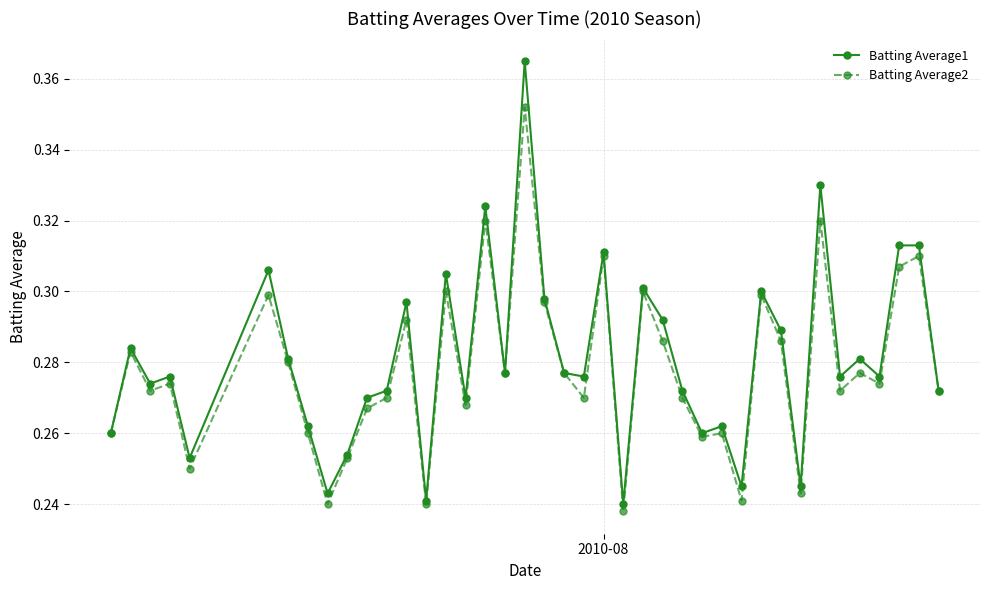

What is the difference between the maximum and minimum values in the Batting Average1 series?

0.1